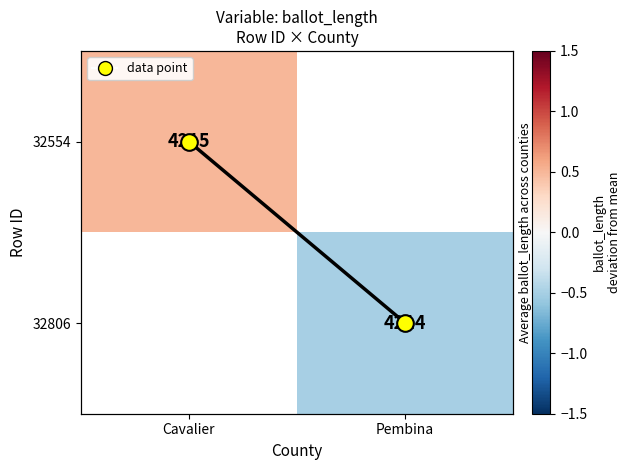

What is the minimum value shown in the chart?

-0.5